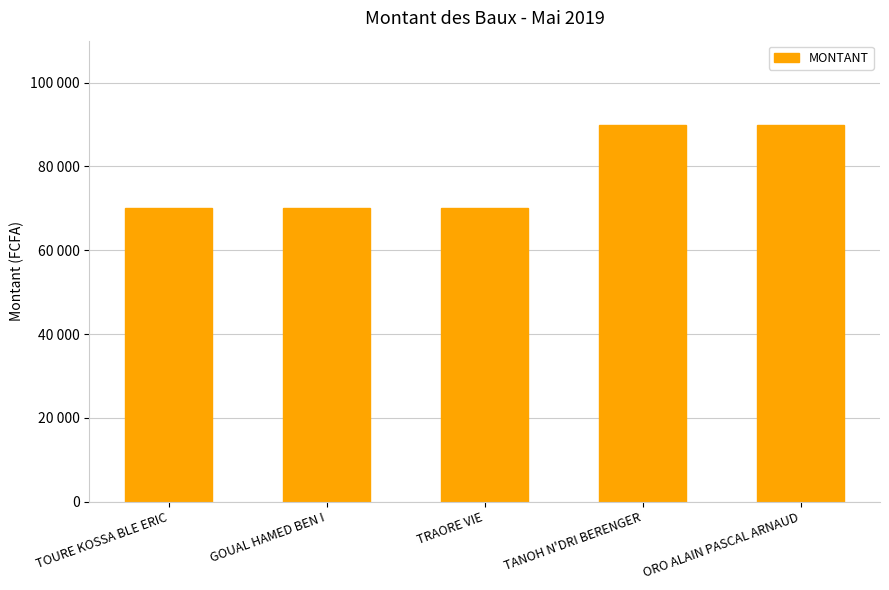

At which category does the chart reach its minimum across all series?

TOURE KOSSA BLE ERIC